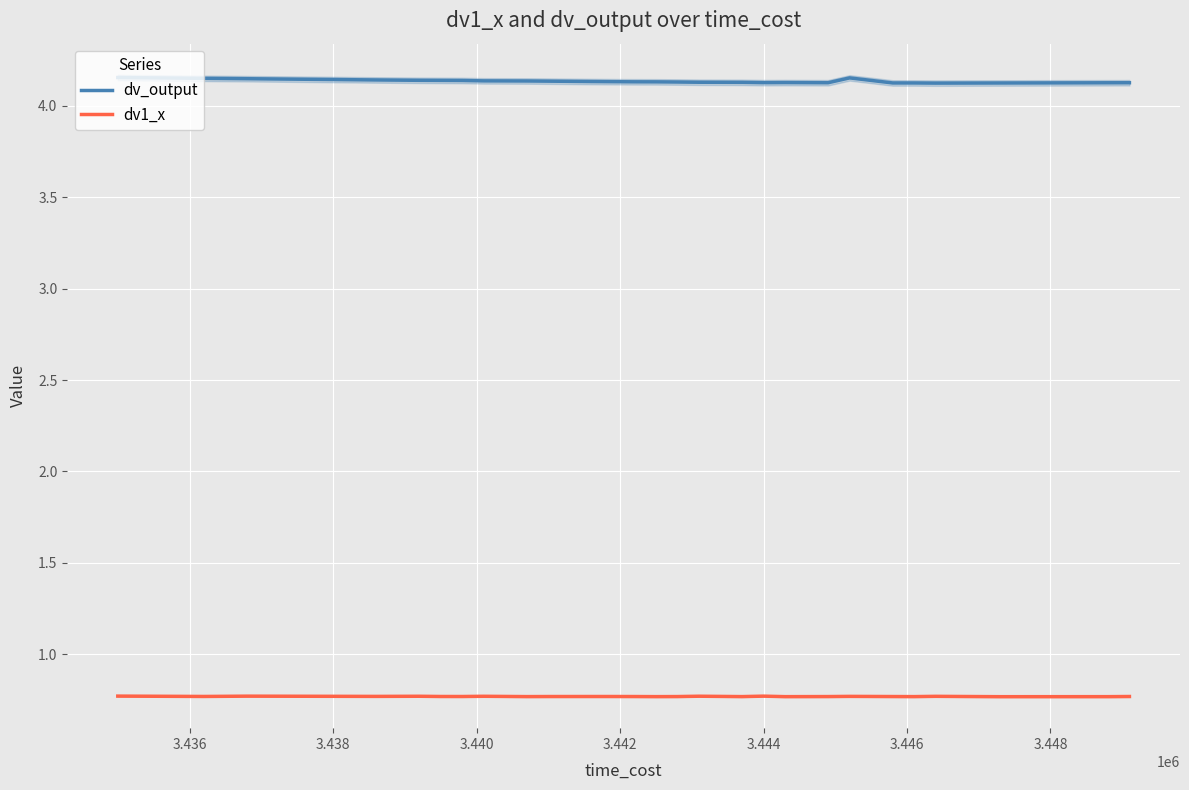

True or false: dv1_x and dv_output intersect in this chart.

False